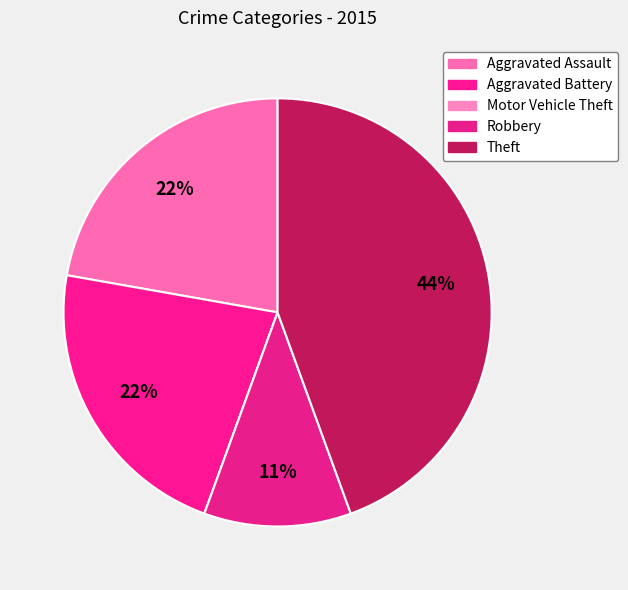

To the nearest percent, what portion does Theft represent?

44%